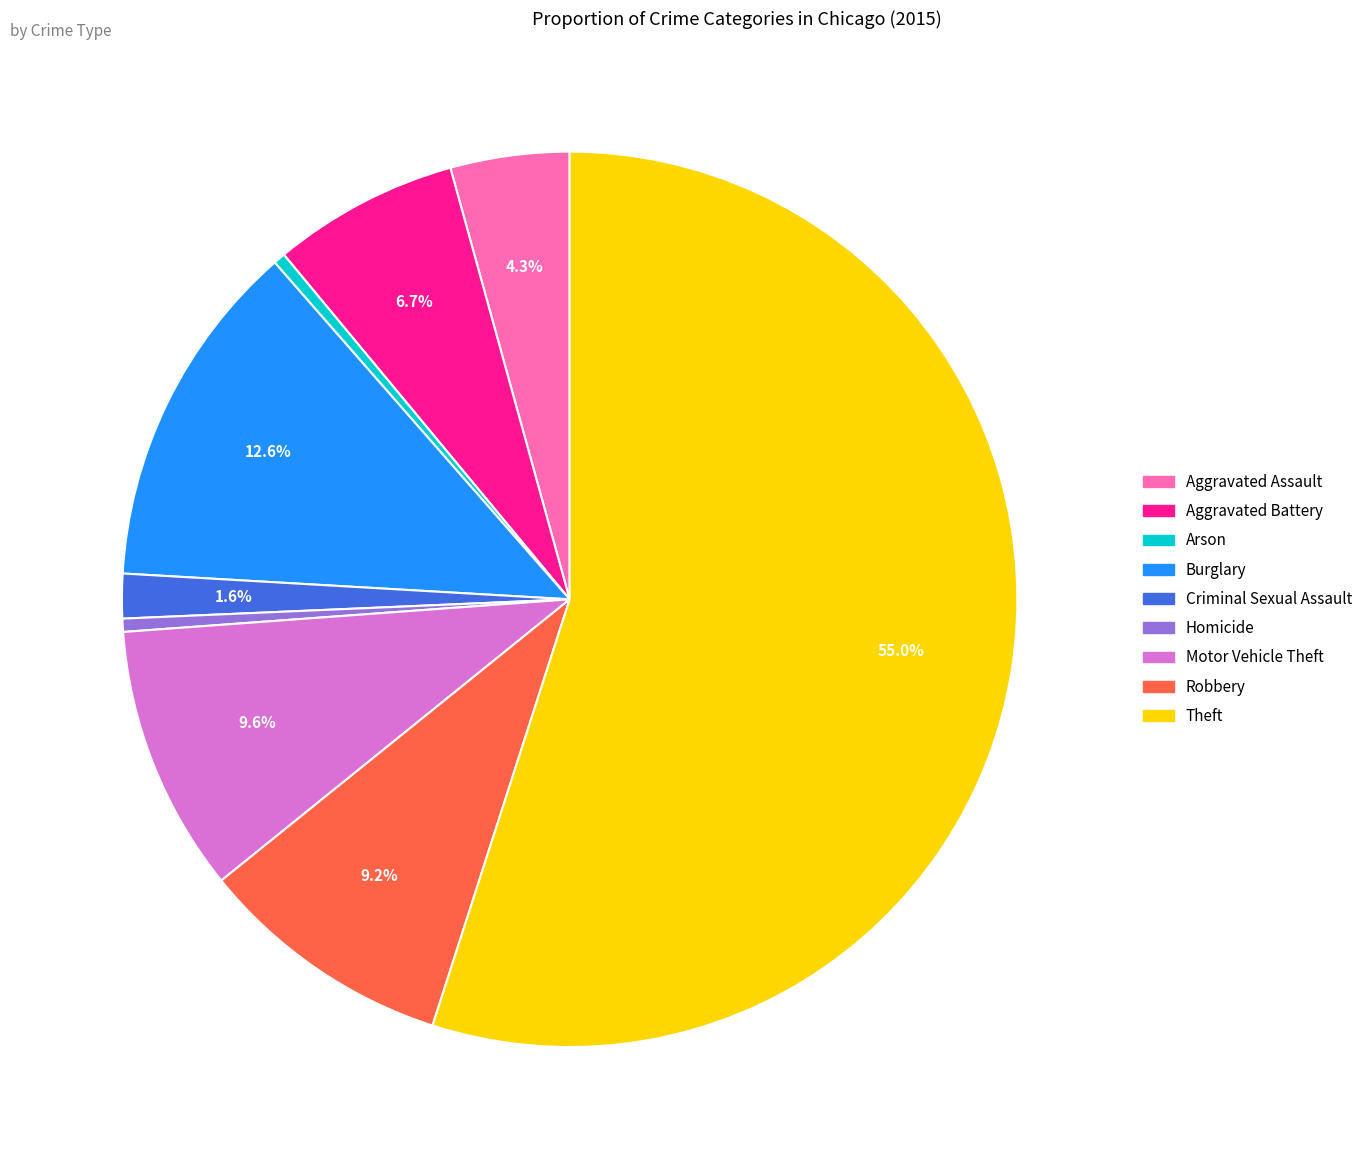

Which has a higher value, Criminal Sexual Assault or Motor Vehicle Theft?

Motor Vehicle Theft